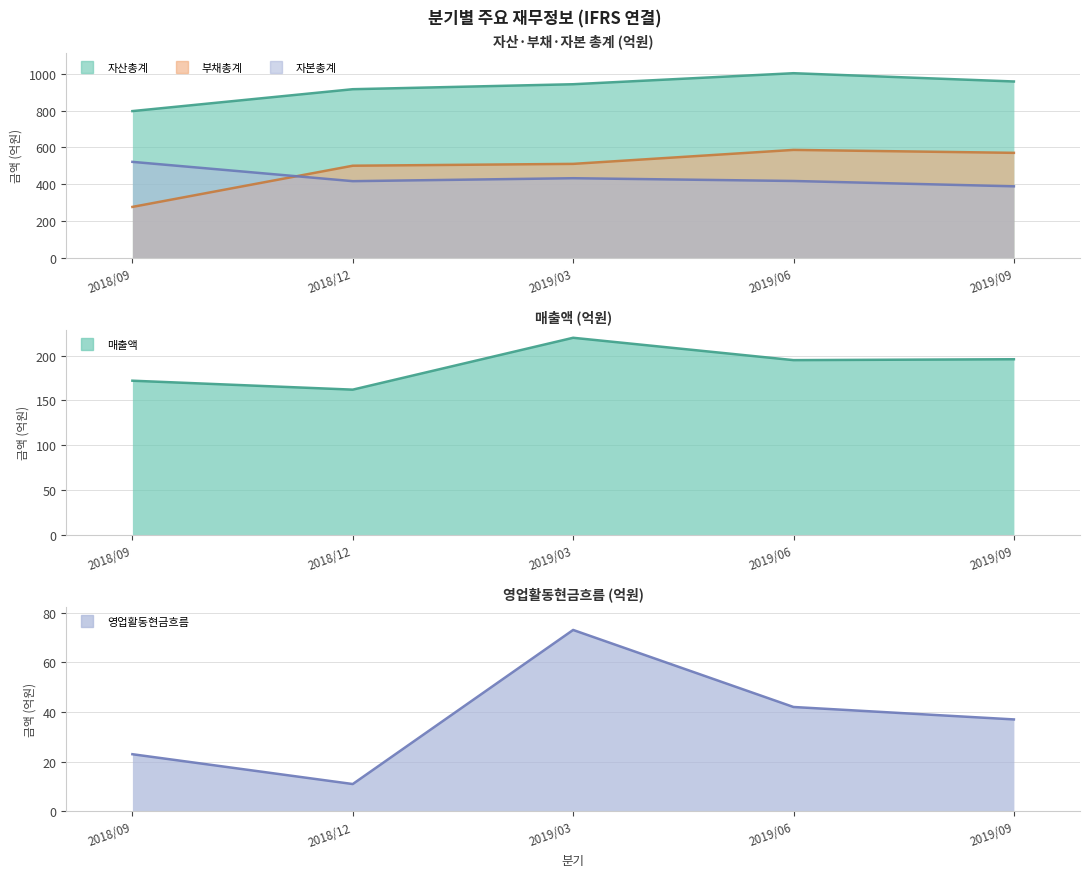

What is the value of the 영업활동현금흐름 point at the 4th from the left?

42